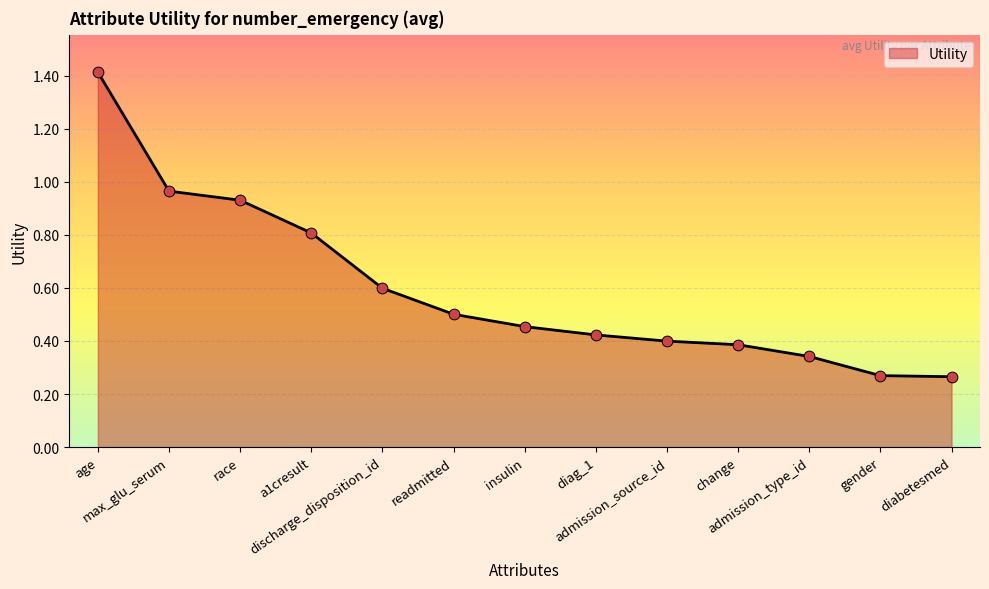

Between insulin and age, which is larger?

age